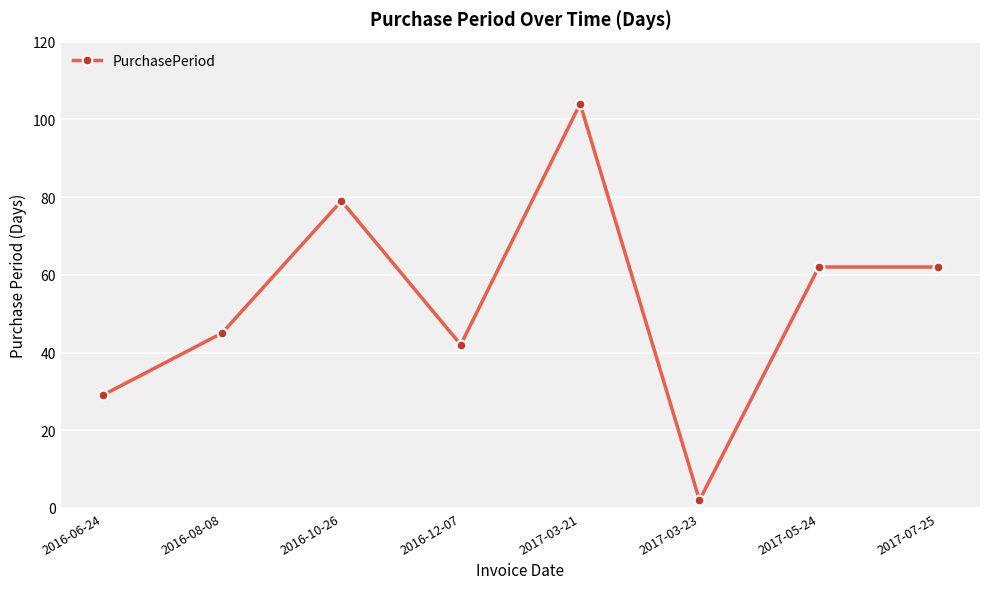

True or false: there are more than 0 points higher than both neighbors.

True